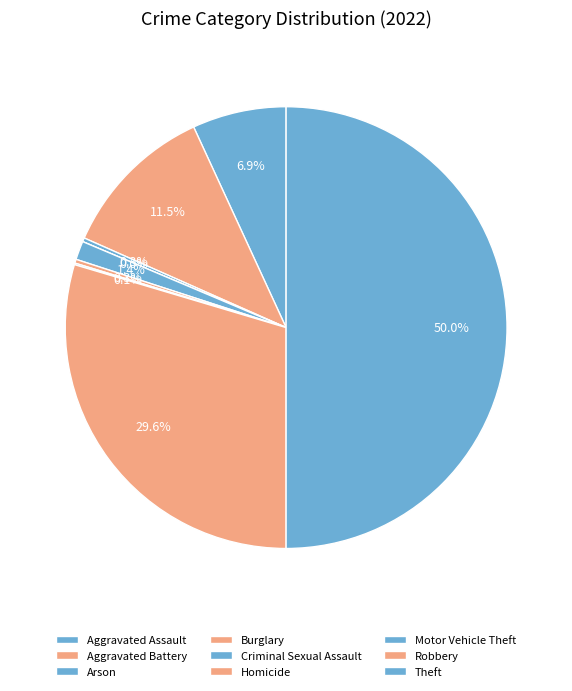

To the nearest percent, what is the difference between the largest and smallest slice percentages?

50%